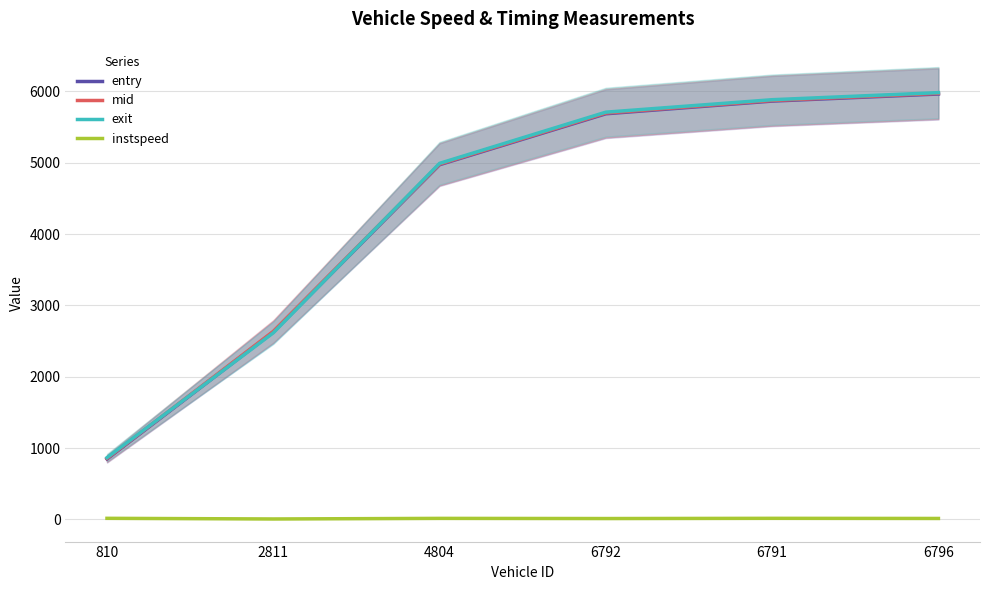

How many times do exit and entry cross each other?

2